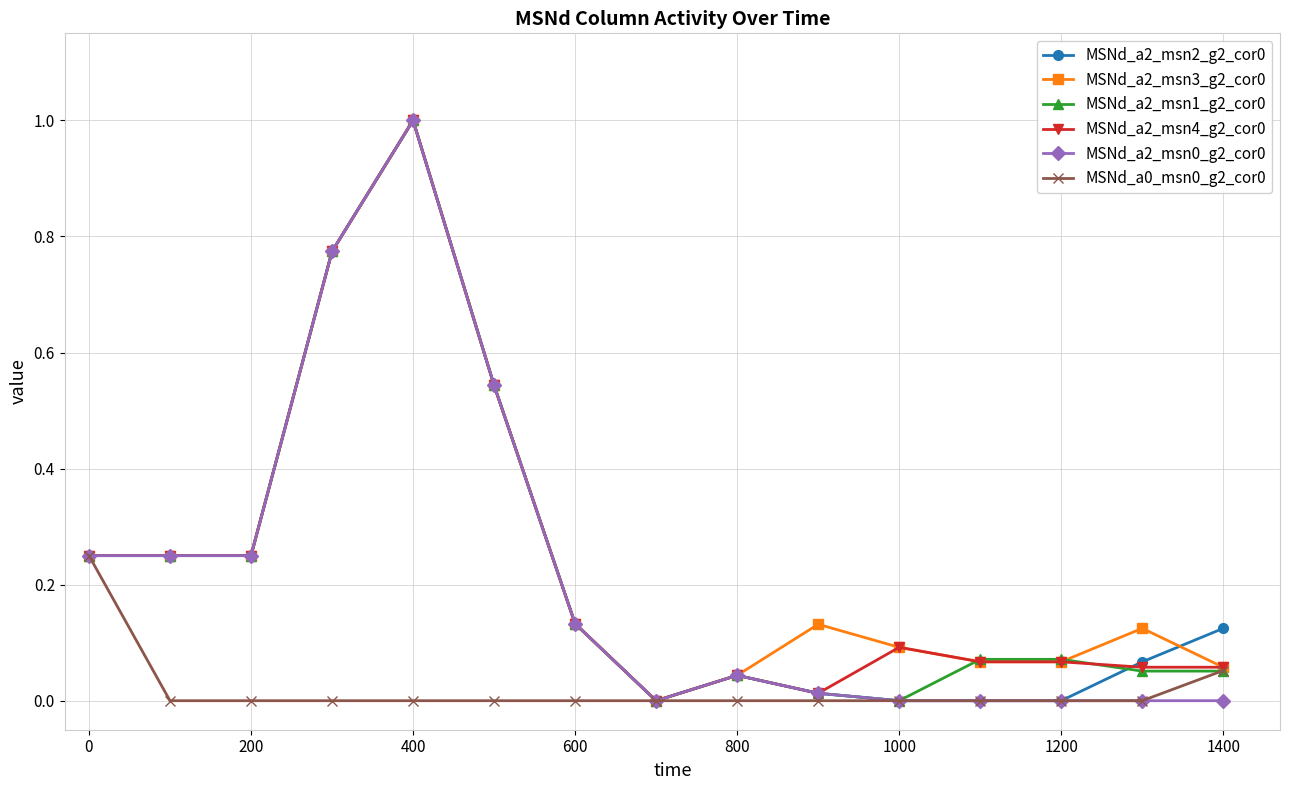

How many intersections are there between MSNd_a2_msn1_g2_cor0 and MSNd_a2_msn4_g2_cor0?

2